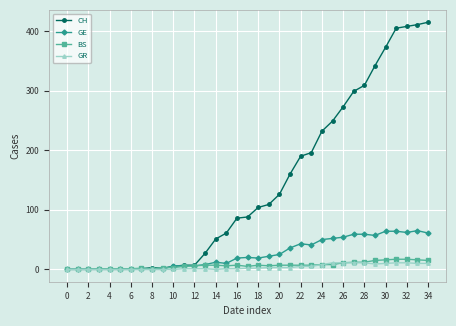

Is this an area chart (filled region under the line)?

No